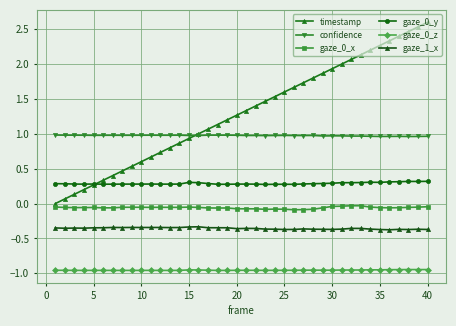

True or false: gaze_0_x and timestamp cross at least once.

False